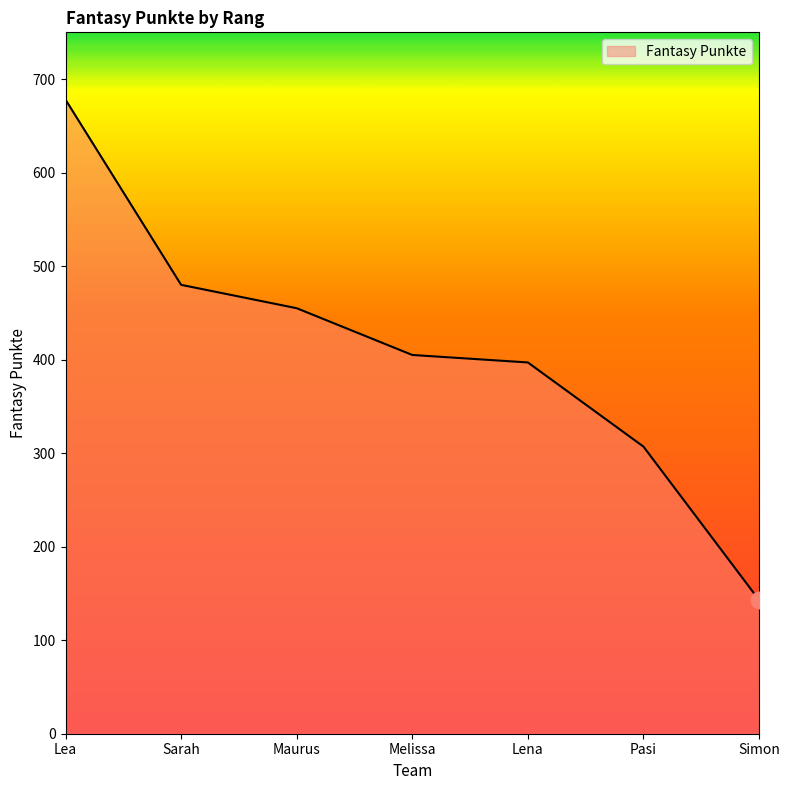

Reading left to right, list all the values displayed in this chart.

678	480	455	405	397	307	143